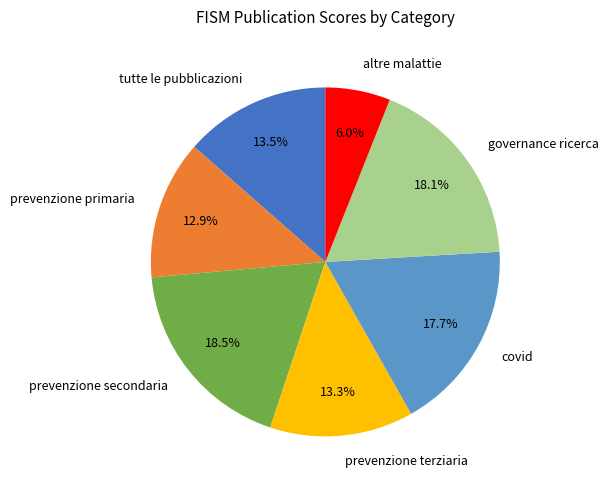

Does governance ricerca represent more than half of the total?

No